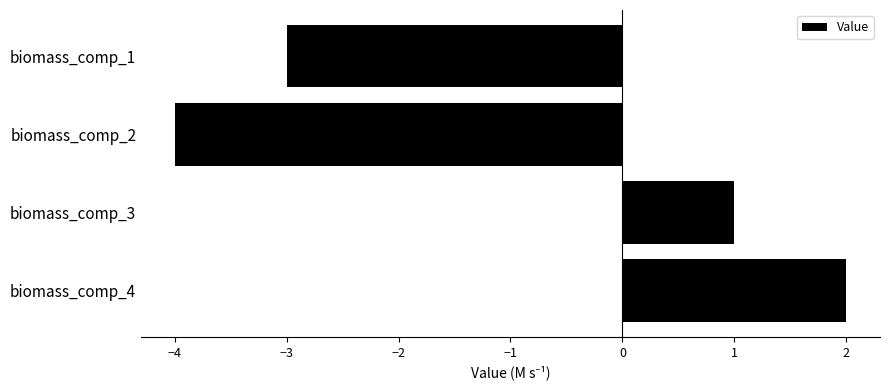

What is the difference between the second highest and minimum values?

5